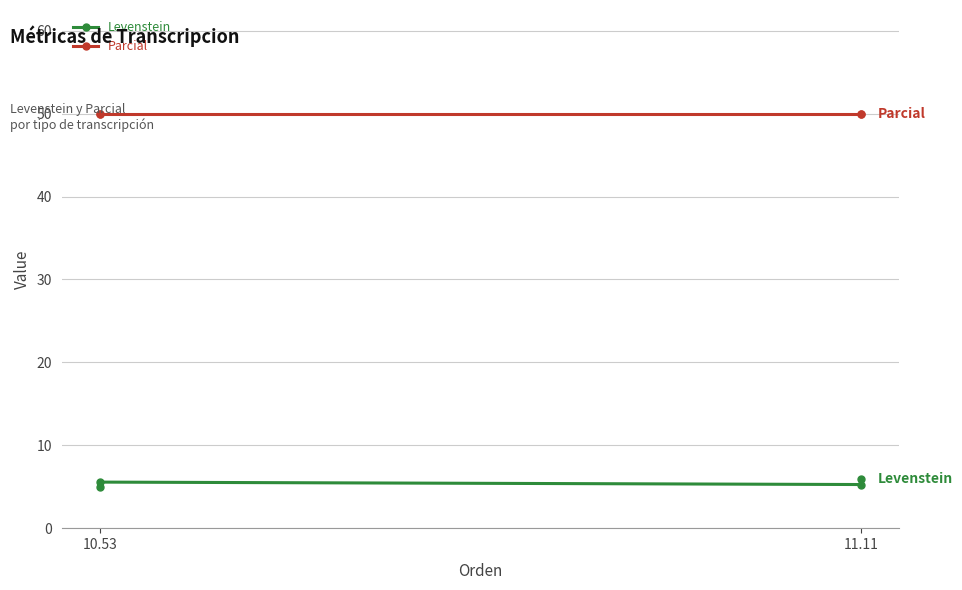

What value does the Parcial series have at 10.53?

50.0